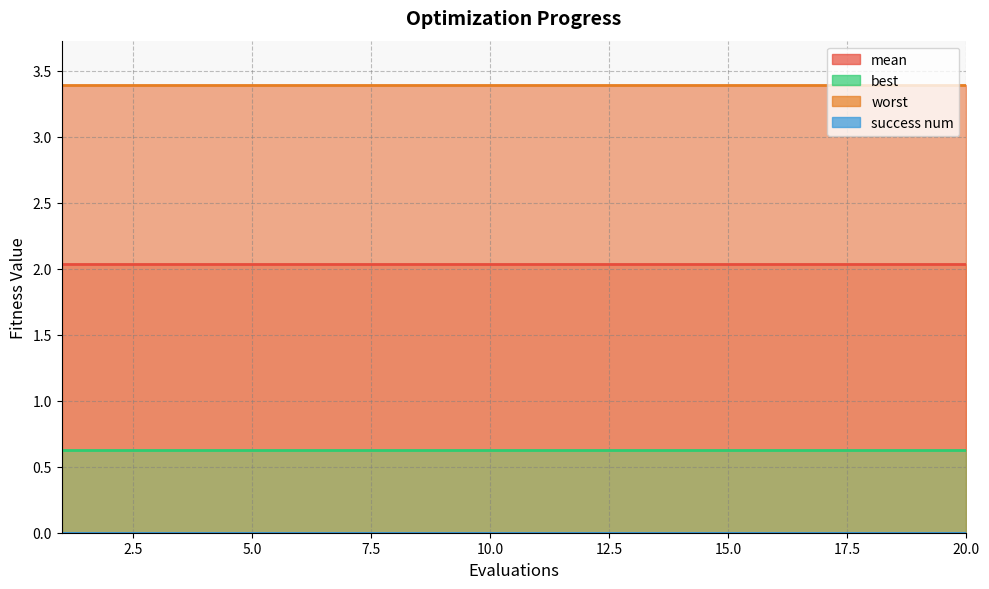

Between 14 and 9, which is larger?

14